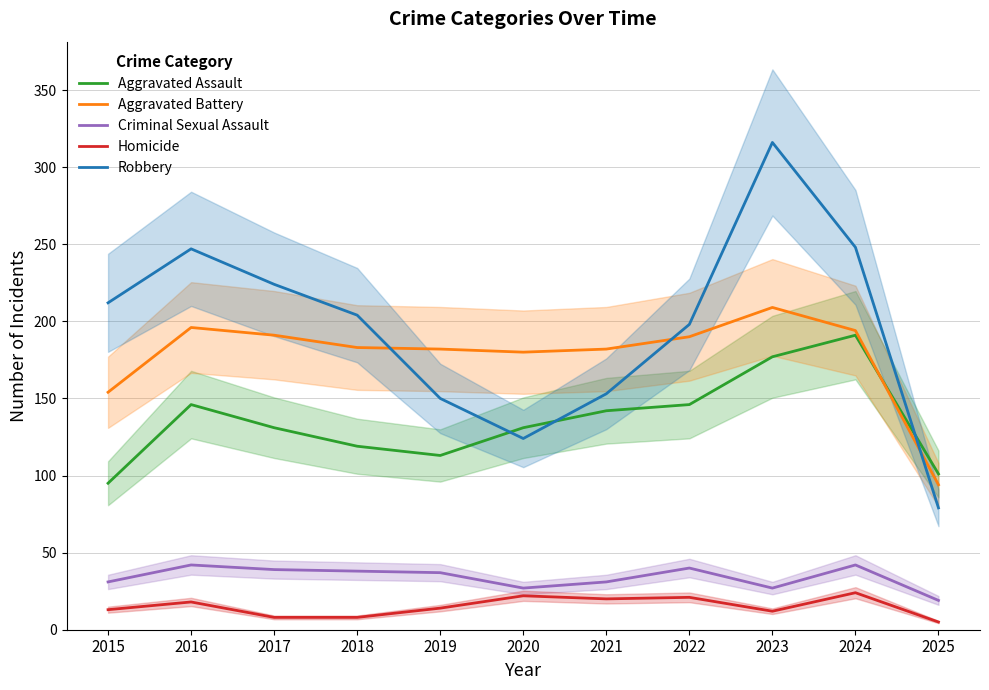

What is the difference between the maximum and minimum values in the Aggravated Assault series?

96